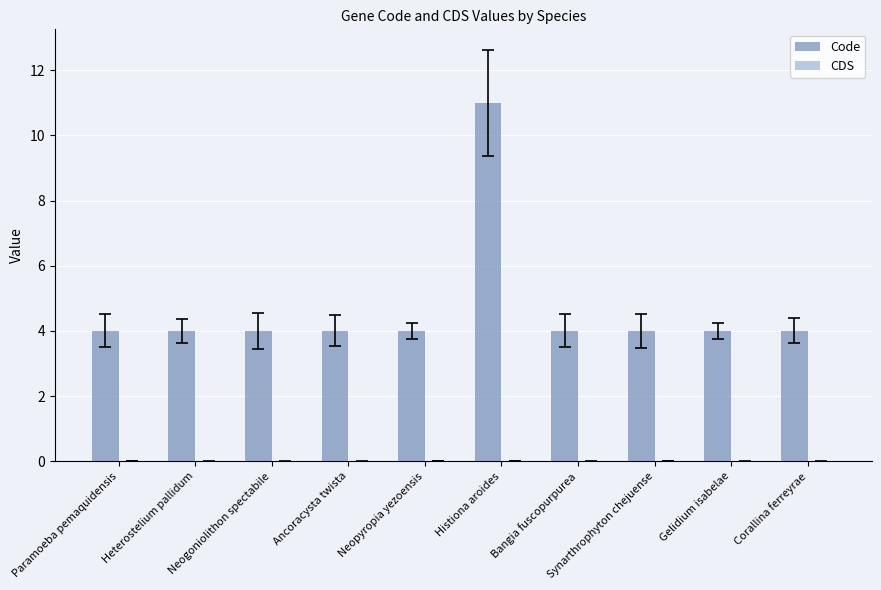

What is the sum of all values?

47